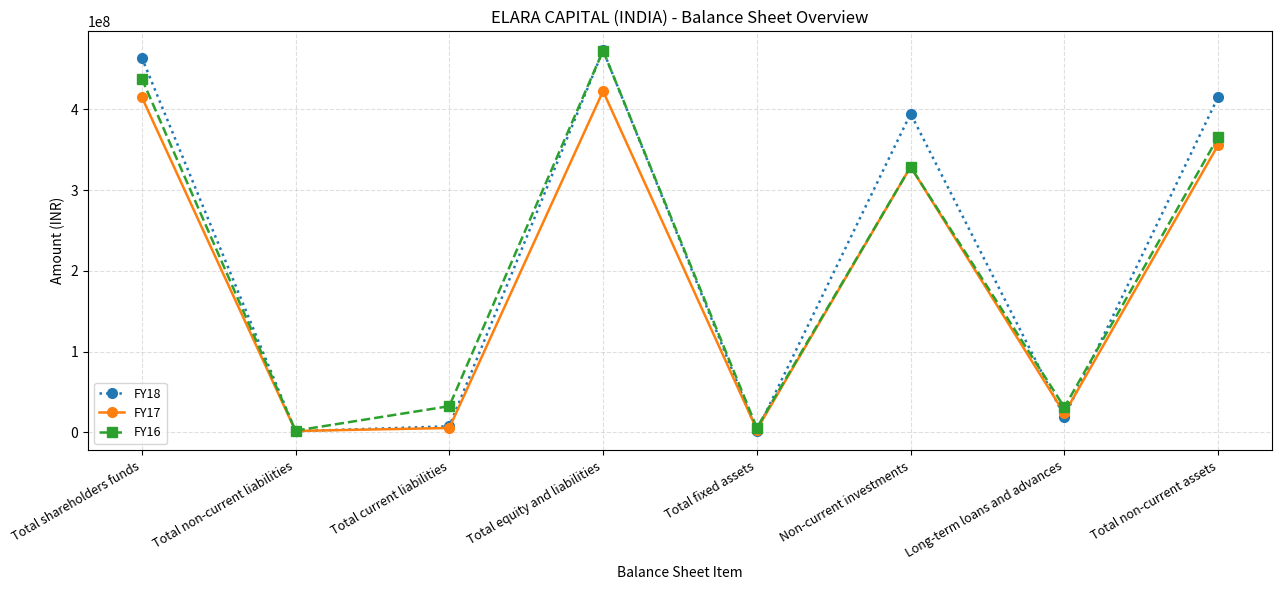

List the series in order of their overall mean, lowest first.

FY17, FY16, FY18